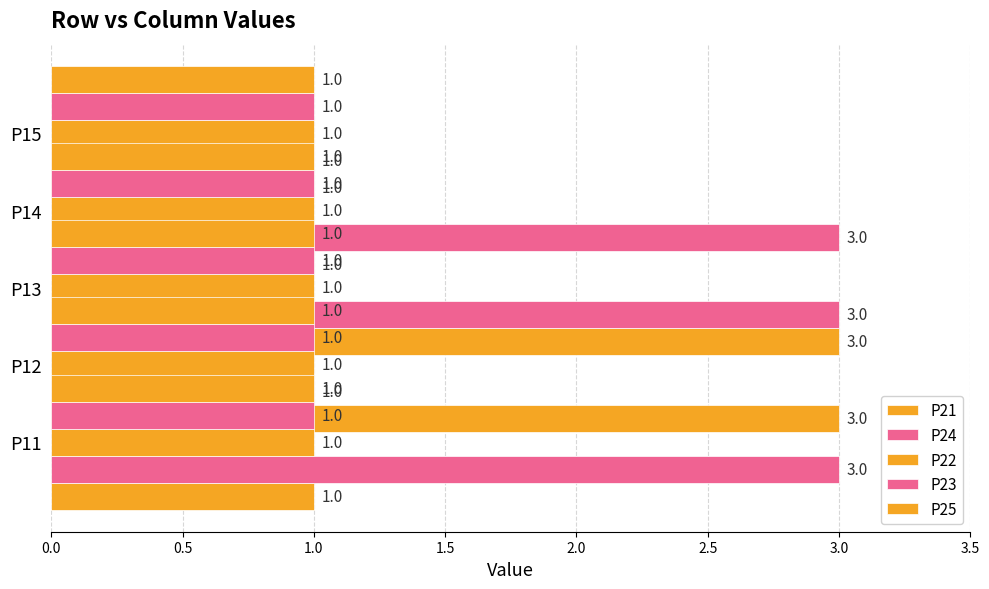

Is the value of P22 at 1.5 greater than the value of P24 at 0.5?

No